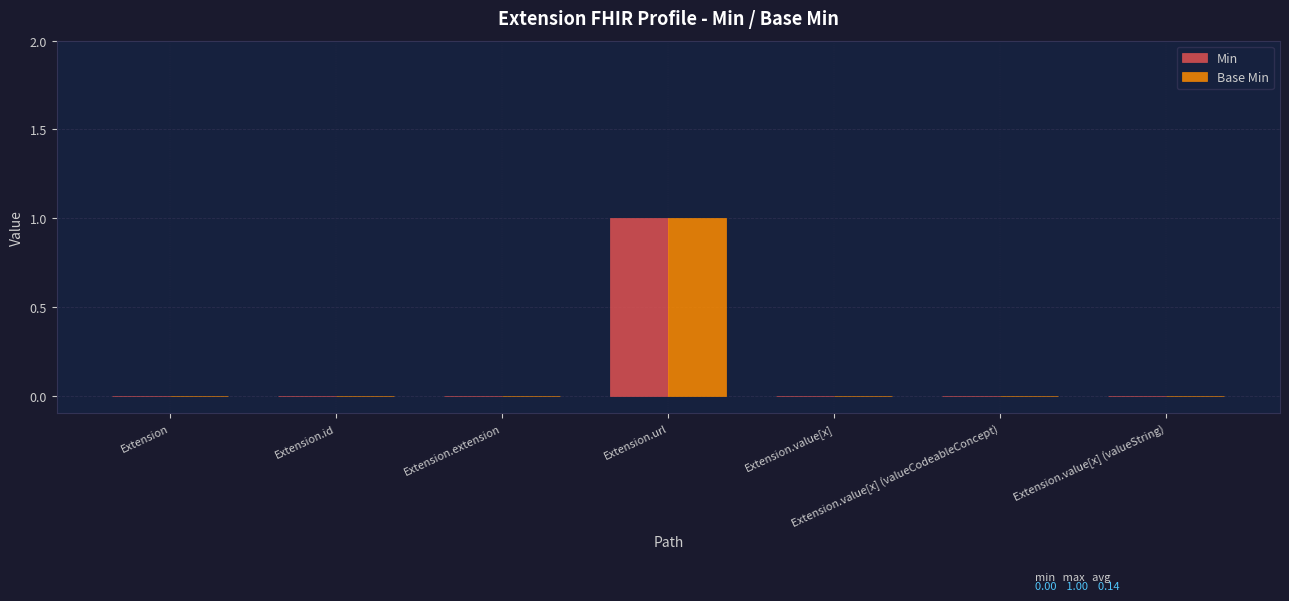

The value of Min at Extension.value[x] is 0. True or false?

True